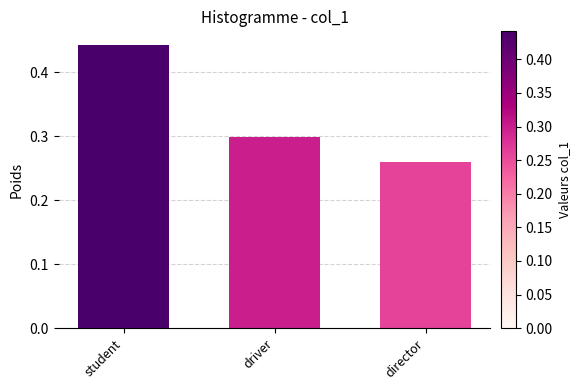

Where is the data nearest to the value 0?

director